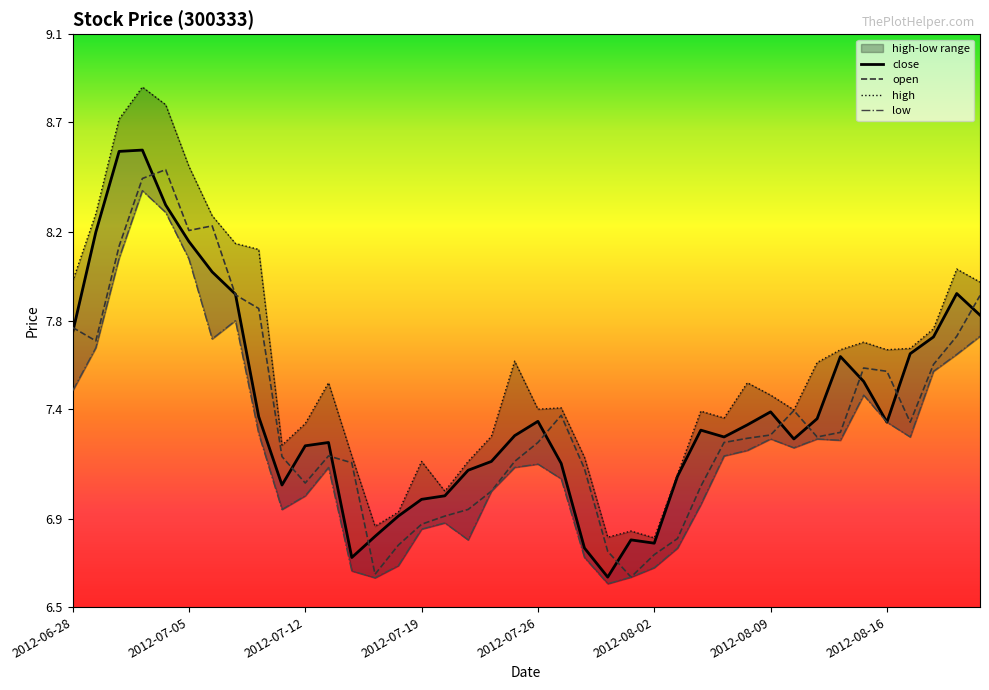

Which series has the widest spread of values?

high